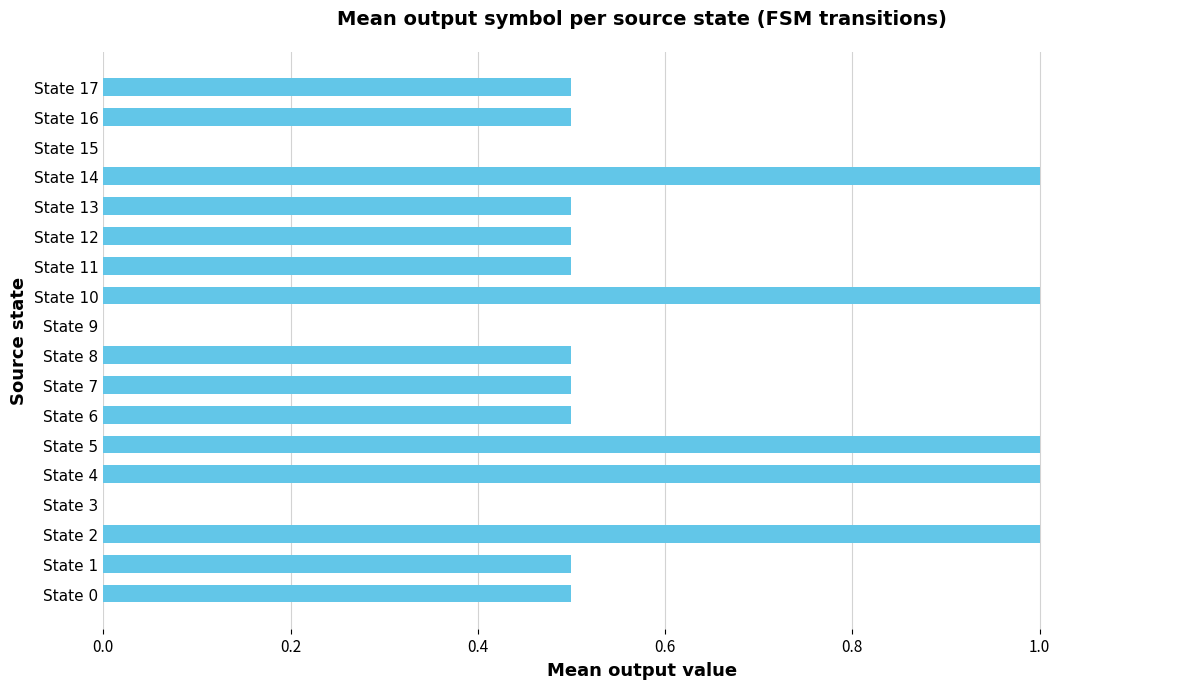

Count the values in the range 0 to 1.

18